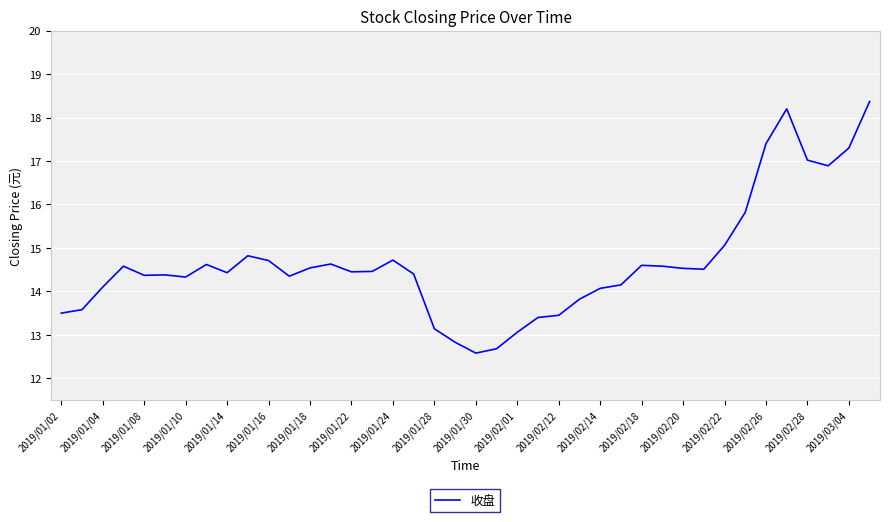

What is the greatest value displayed?

18.4